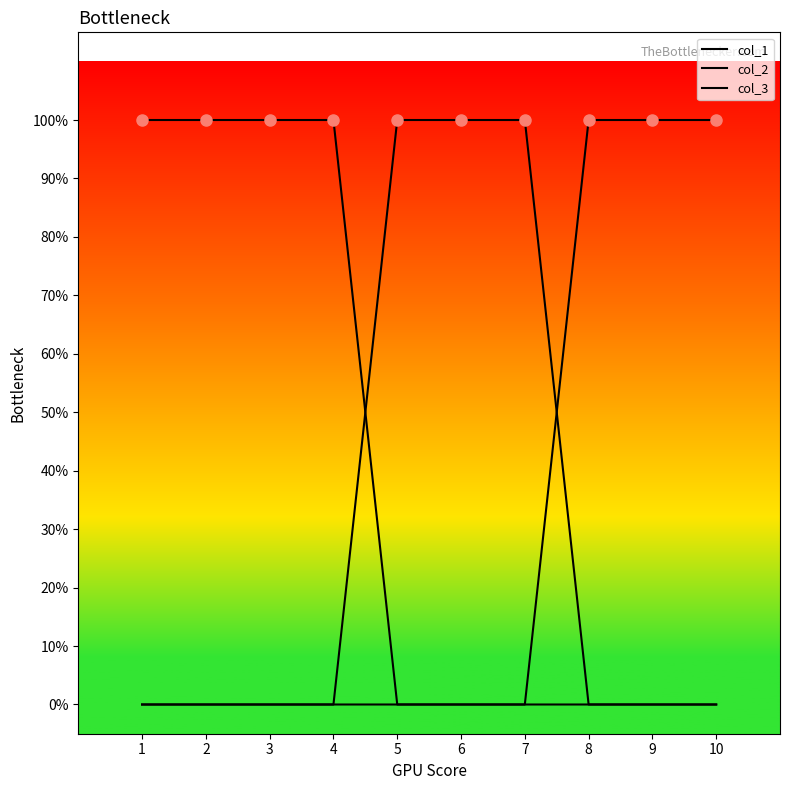

Which series changed the most between 3 and 4?

col_1